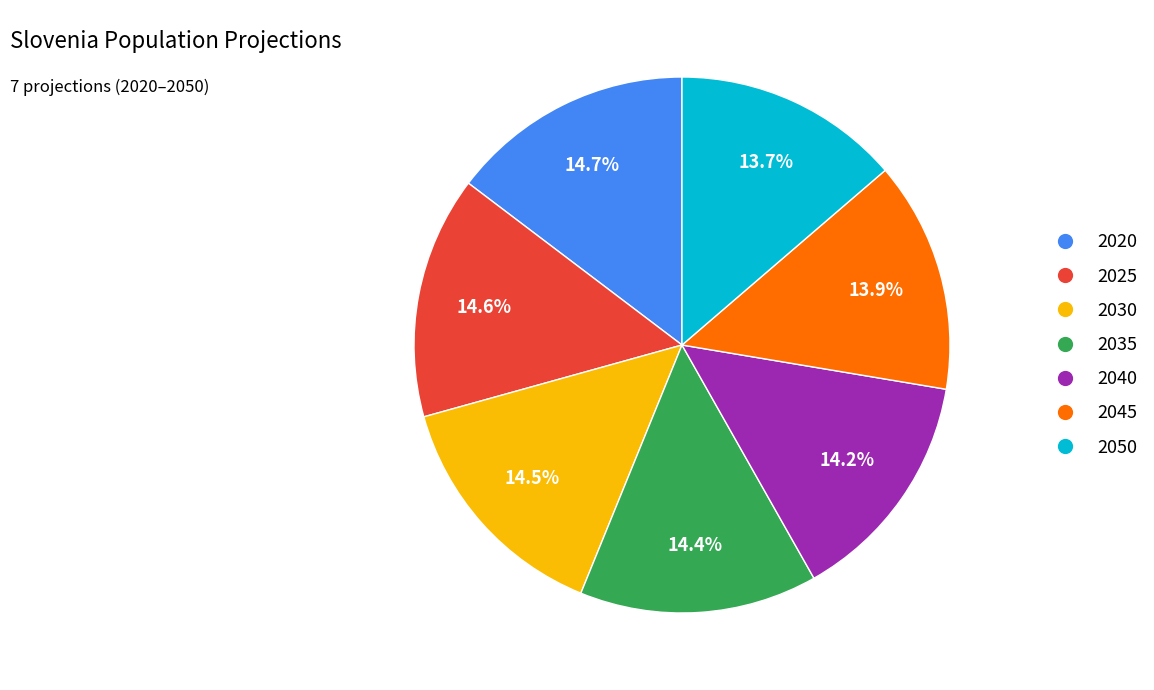

To the nearest percent, what is the combined percentage of 2020 and 2035?

29%